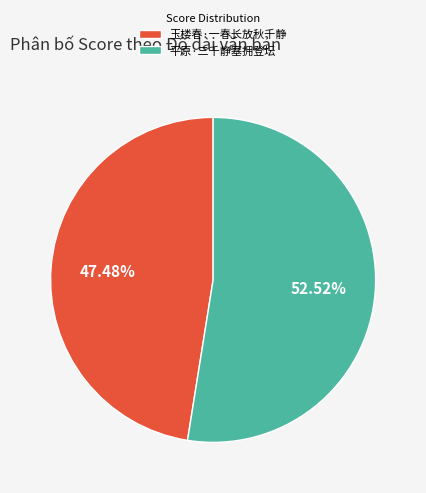

The 平原·三千静塞拥登坛 slice represents 59% of the pie. True or false?

False